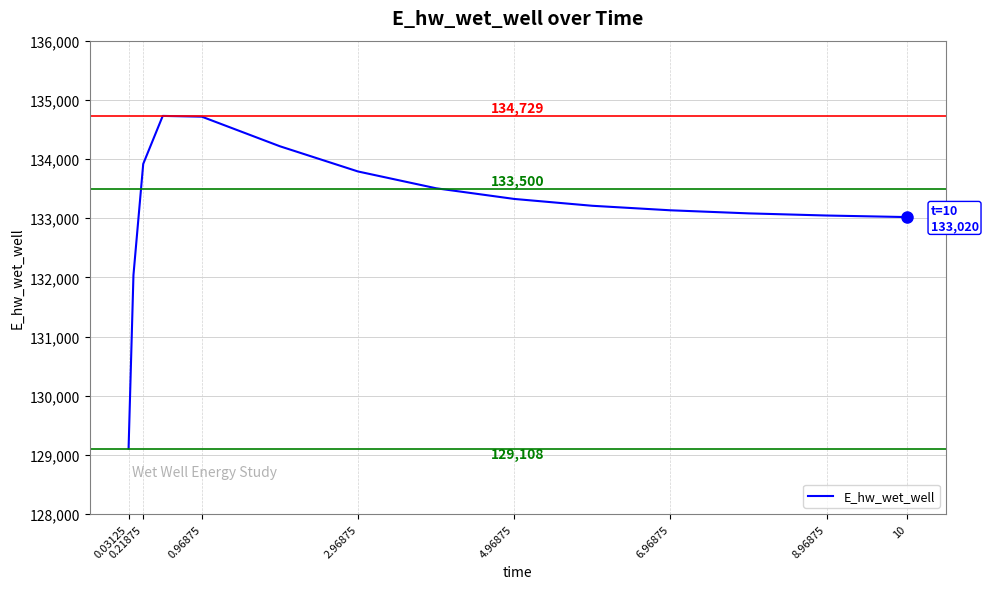

What is the difference between the maximum and minimum values?

5621.0